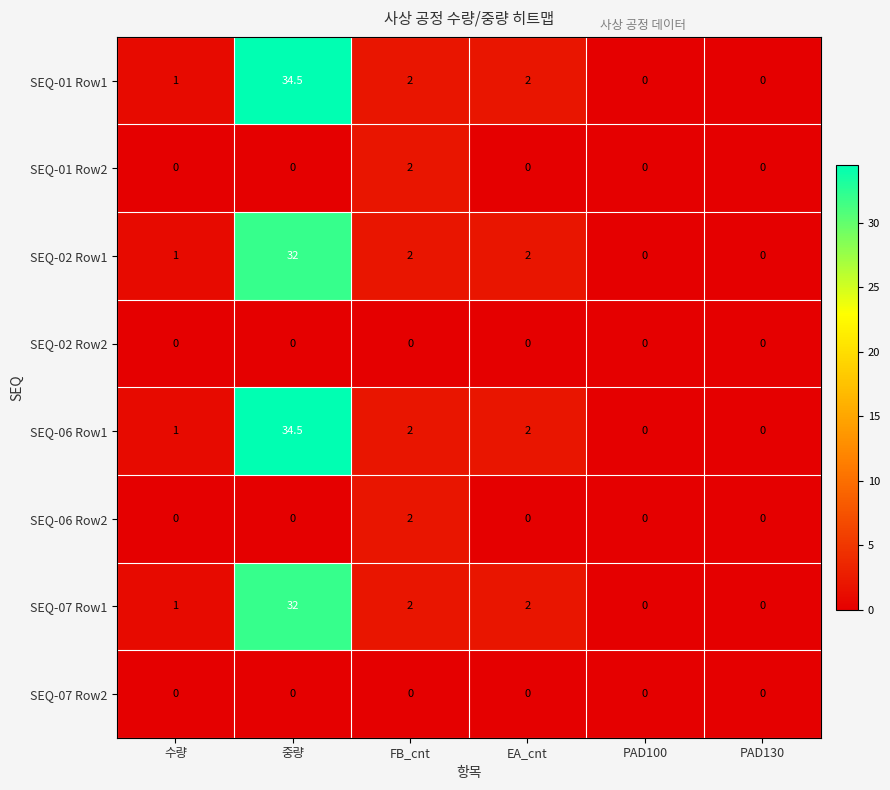

What is the difference between the maximum and minimum values in the SEQ-01 Row2 series?

2.0